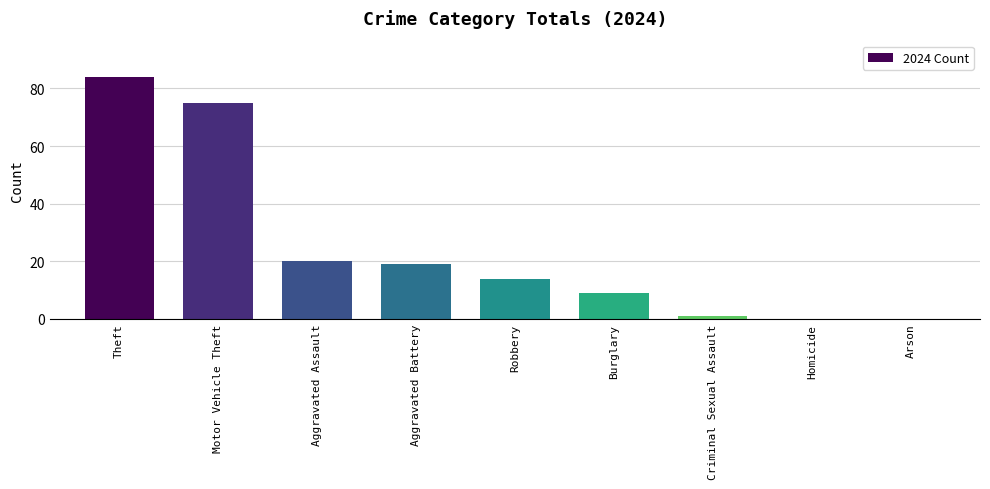

Are the bars grouped side by side (vs. stacked)?

No